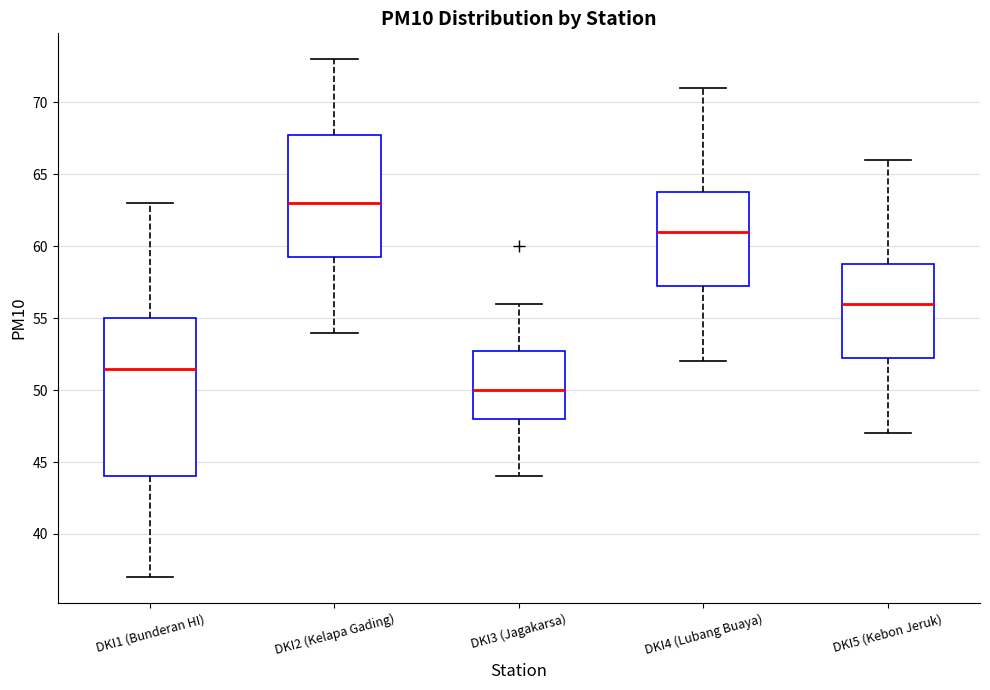

Reading left to right, transcribe this box plot: for each box, give where its median line is, the range the box spans, and where its two whiskers end, as read against the y-axis. The values are not printed on the chart, so give them approximately, as read against the axis.

DKI1 (Bunderan HI): median 51.5, box 44.0 to 55.0, whiskers 37.0 to 63.0
DKI2 (Kelapa Gading): median 63.0, box 59.5 to 68.0, whiskers 54.0 to 73.0
DKI3 (Jagakarsa): median 50.0, box 48.0 to 53.0, whiskers 44.0 to 56.0
DKI4 (Lubang Buaya): median 61.0, box 57.5 to 64.0, whiskers 52.0 to 71.0
DKI5 (Kebon Jeruk): median 56.0, box 52.5 to 59.0, whiskers 47.0 to 66.0